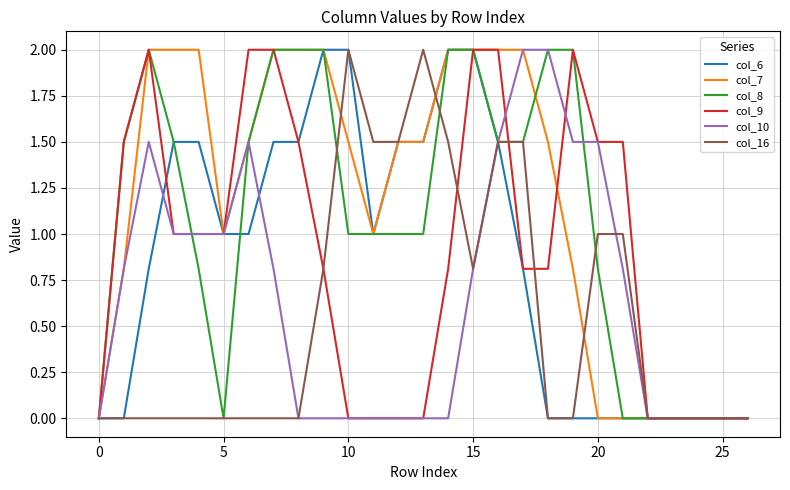

What is the label of the 4th point from the right?

23